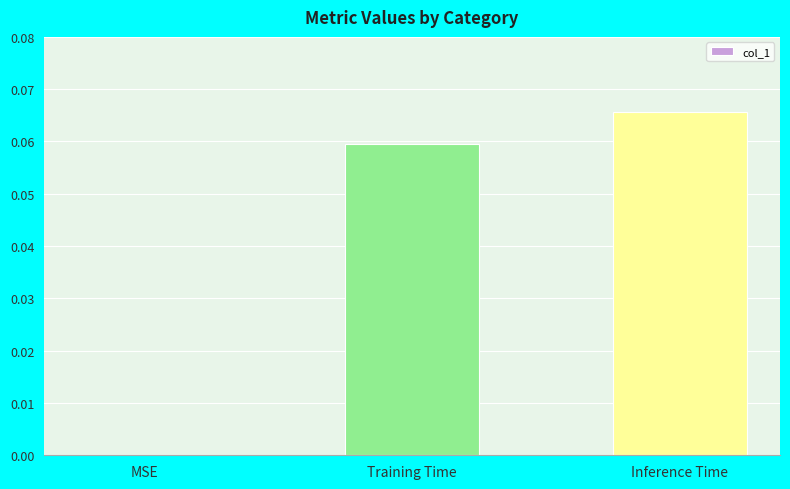

Which label corresponds to the largest value in the chart?

Inference Time